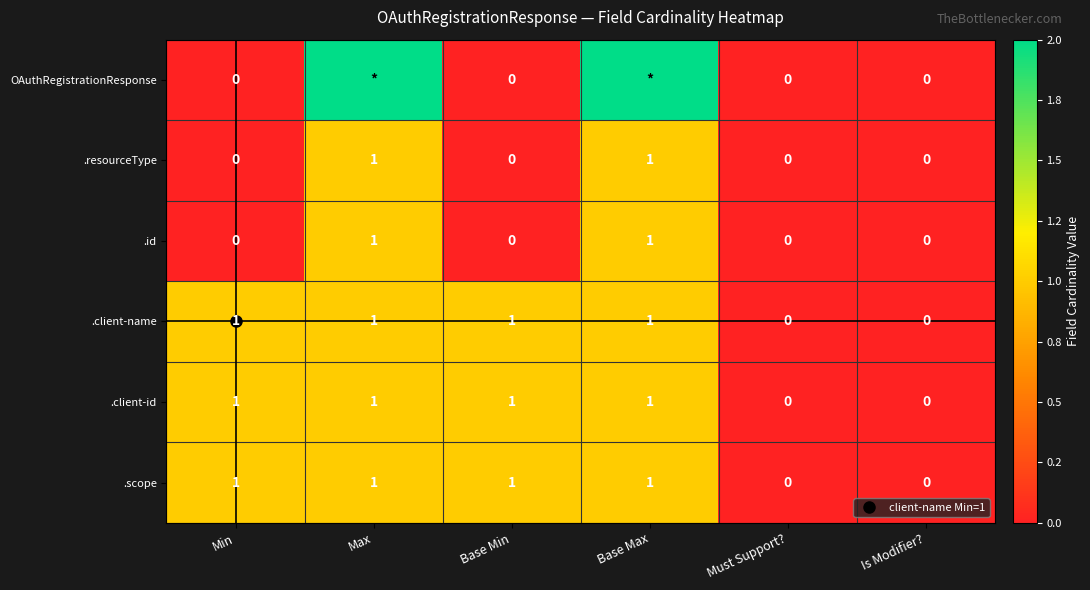

Which series has the largest total across all categories?

OAuthRegistrationResponse